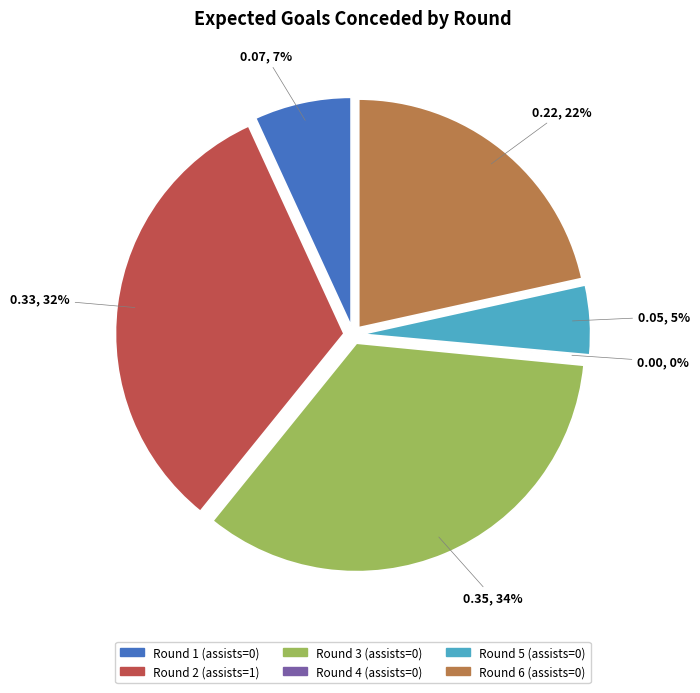

How many slices are in this pie chart?

6